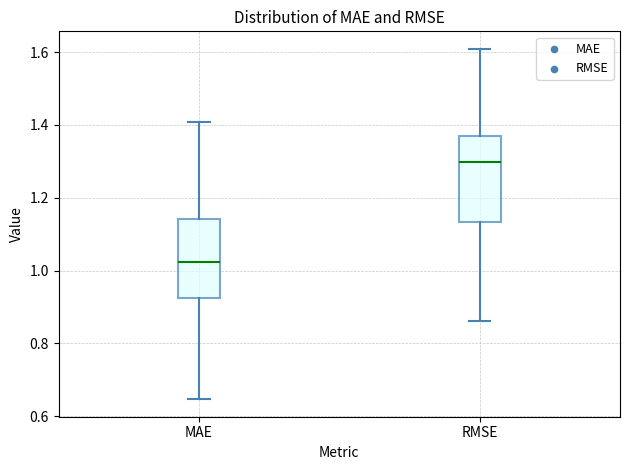

Which box is the tallest, from its lower edge to its upper edge?

RMSE